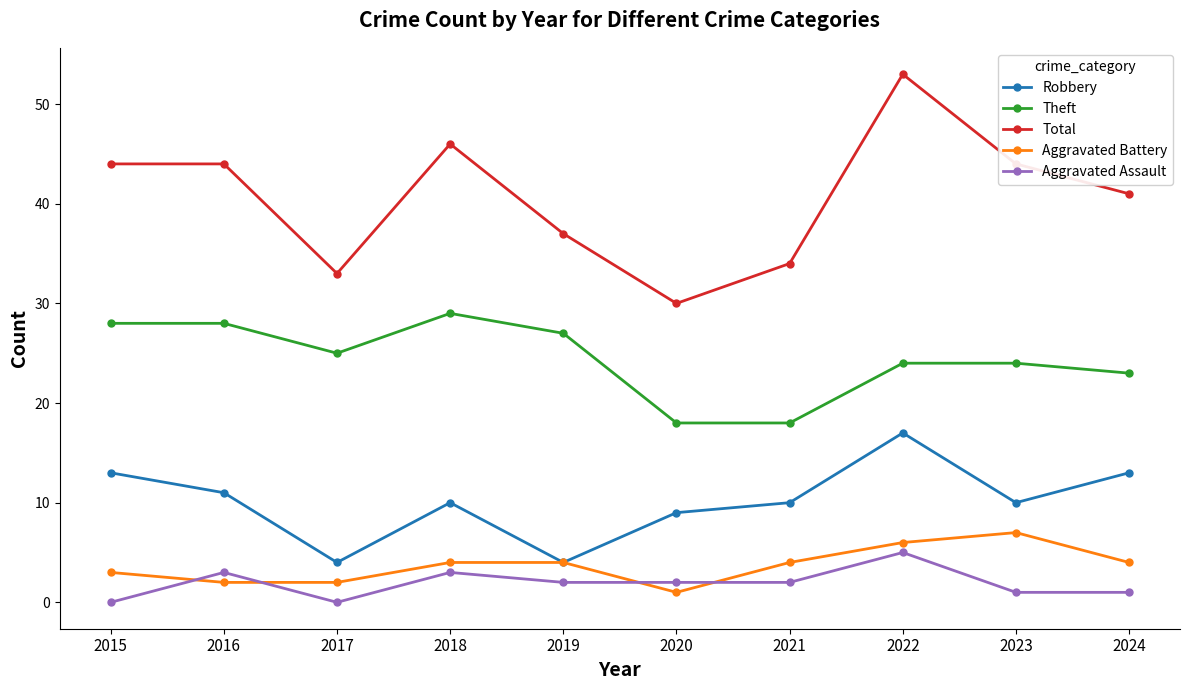

Is the value of Theft at 2022 greater than the value of Aggravated Assault at 2024?

Yes